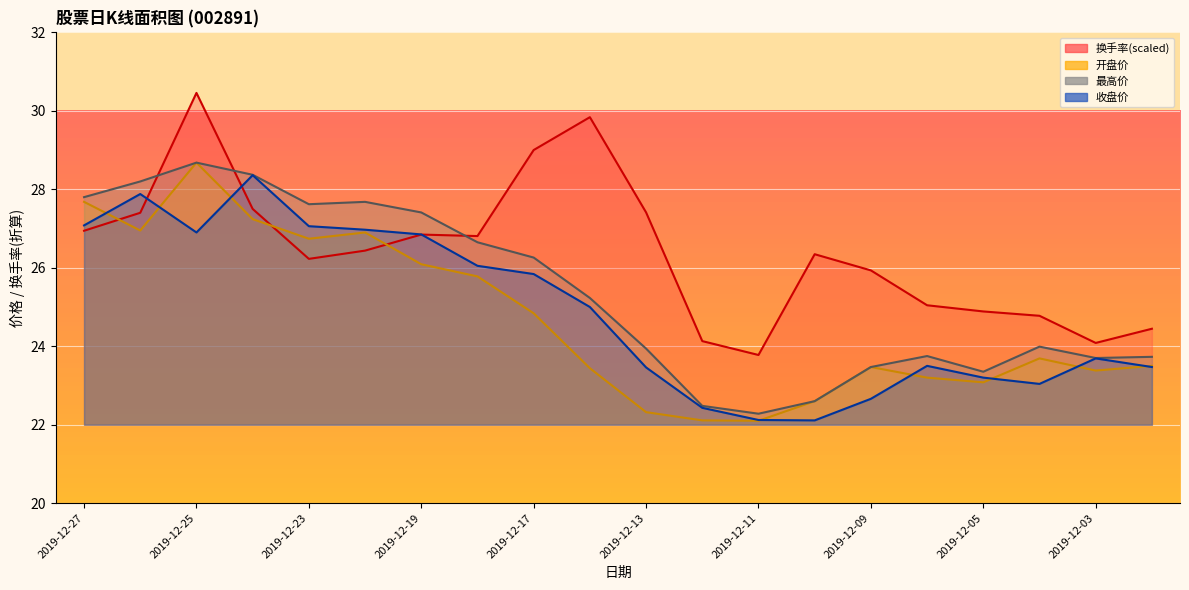

What is the greatest value displayed?

30.5